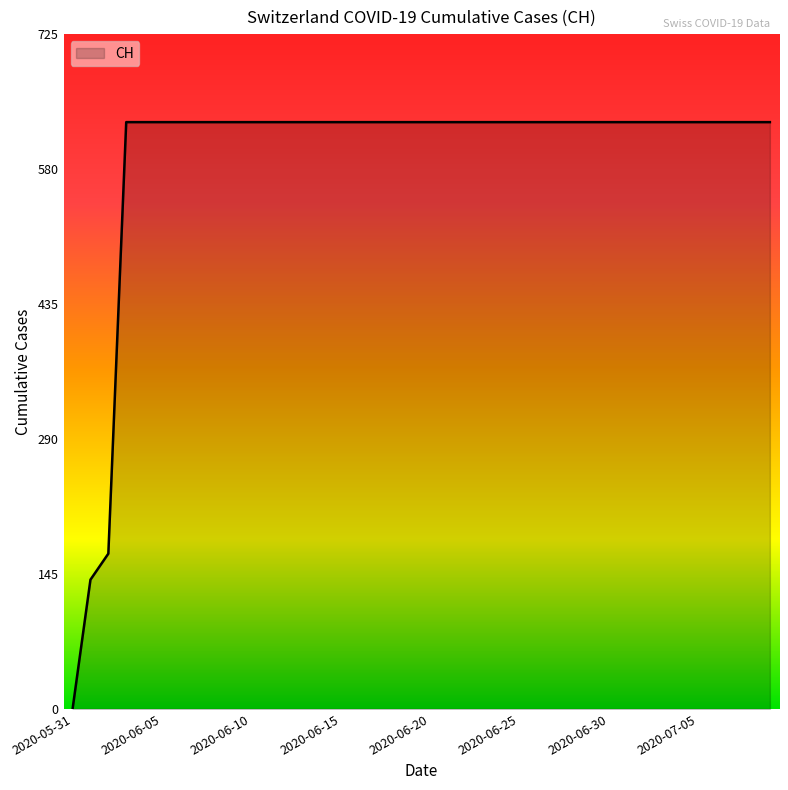

What is the difference between the maximum and minimum values?

631